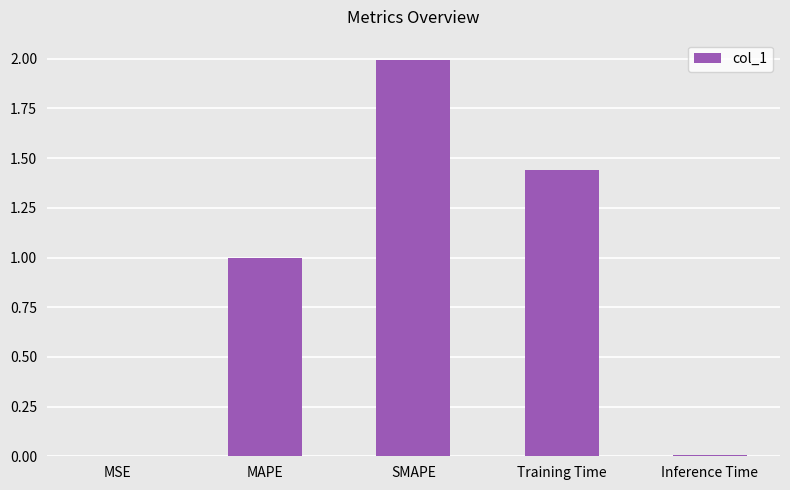

How many series are shown in this chart?

1